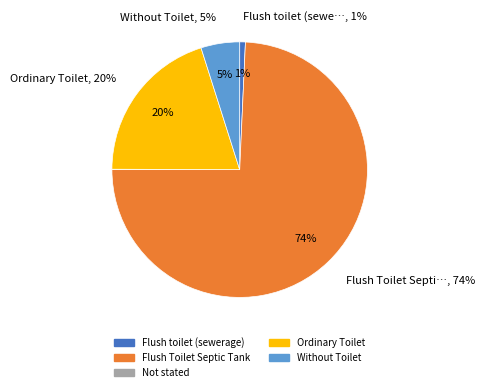

How many segments does this pie chart have?

5